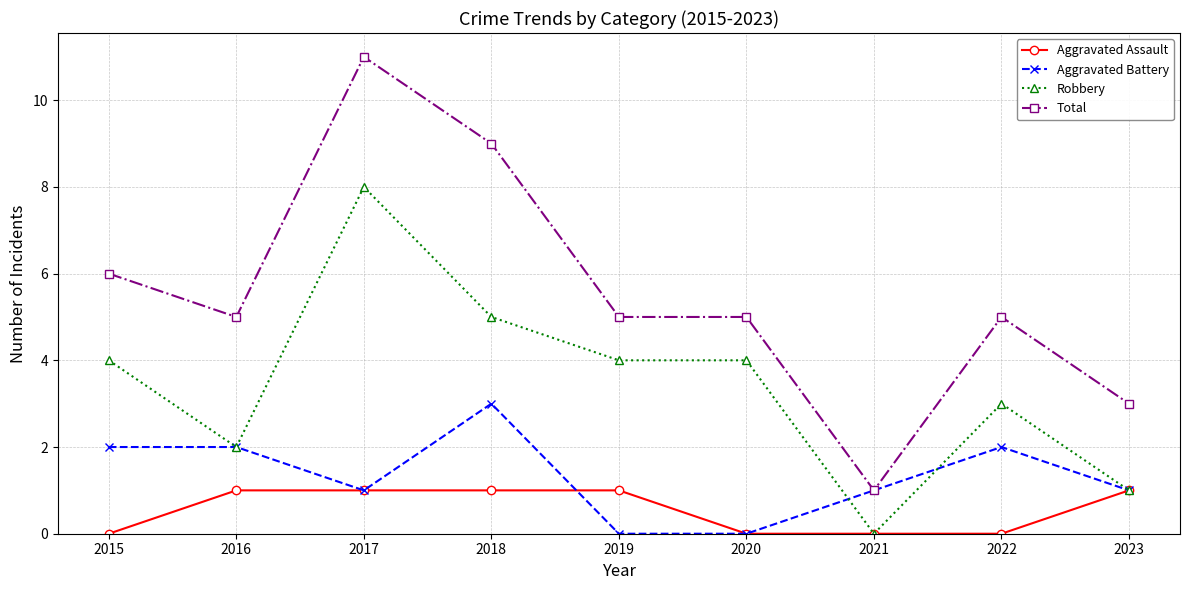

List the series in order of their overall mean, lowest first.

Aggravated Assault, Aggravated Battery, Robbery, Total